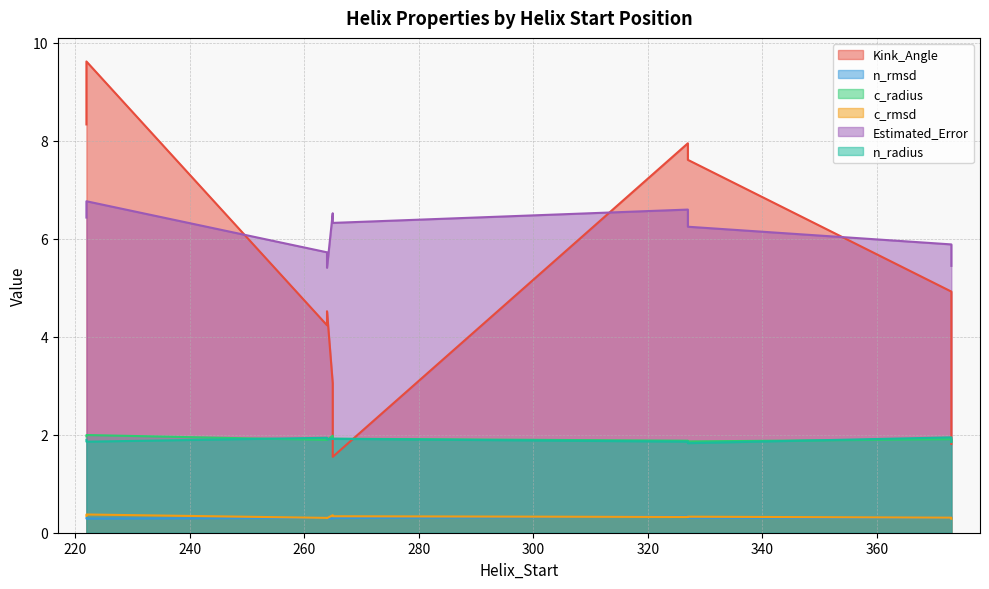

Which series changed the most between 265 and 327?

Kink_Angle